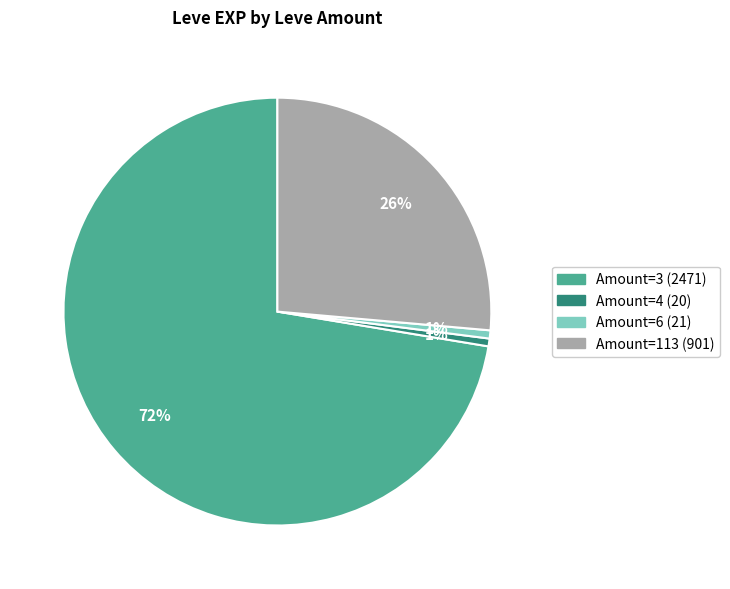

To the nearest percent, what is the average slice percentage?

25%